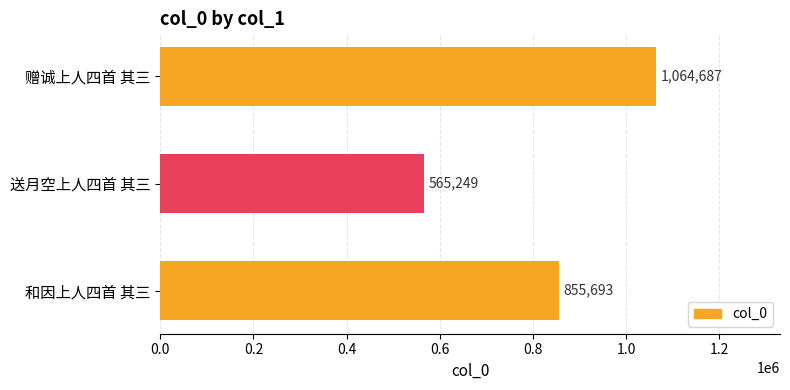

Count the values in the range 565249 to 1064687.

3